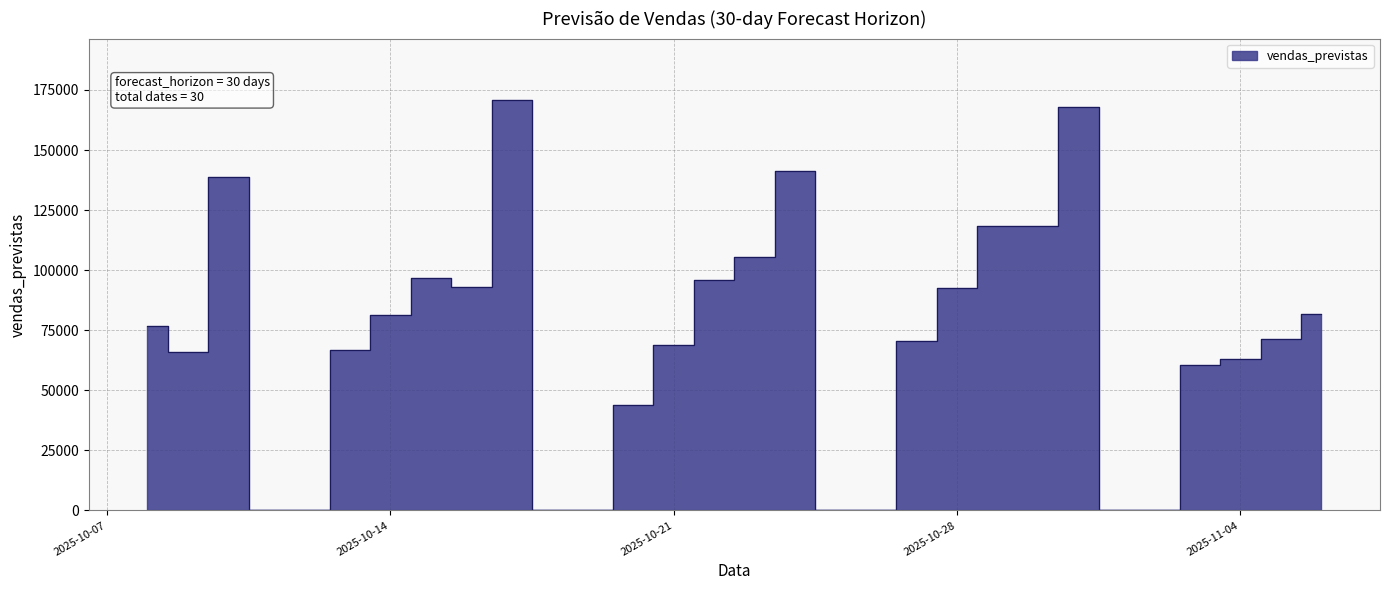

The value at 2025-10-22 is 150076.6. True or false?

False